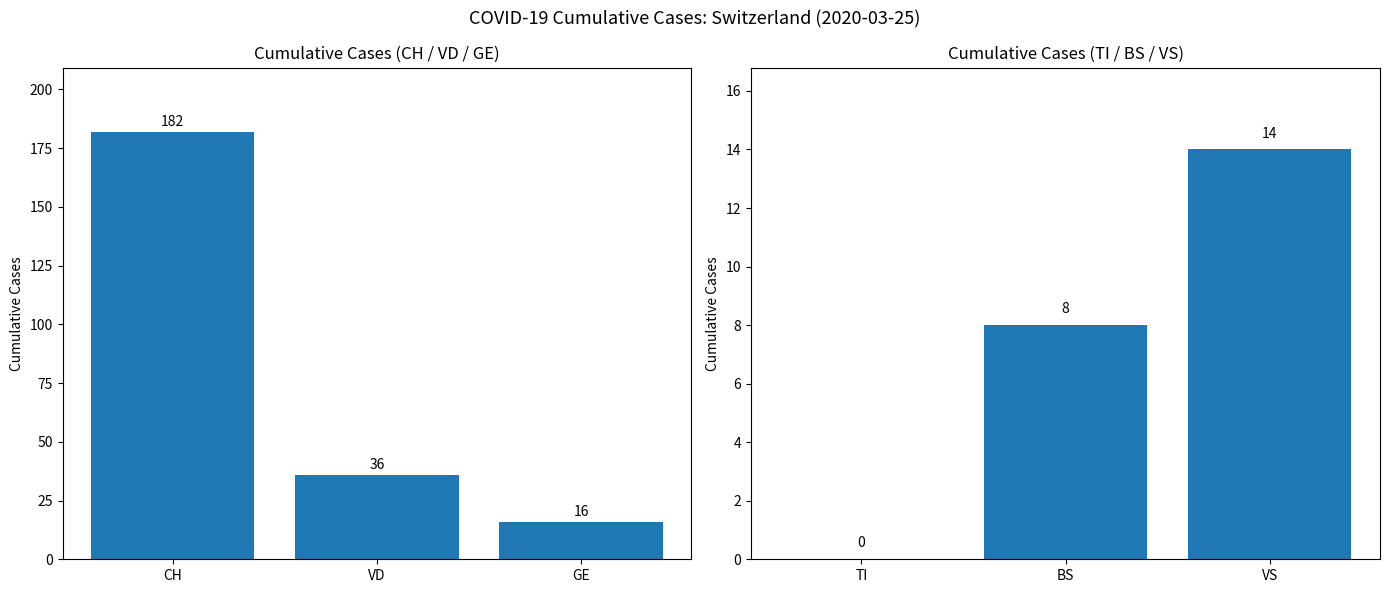

Count the values in the range 0 to 14.

3